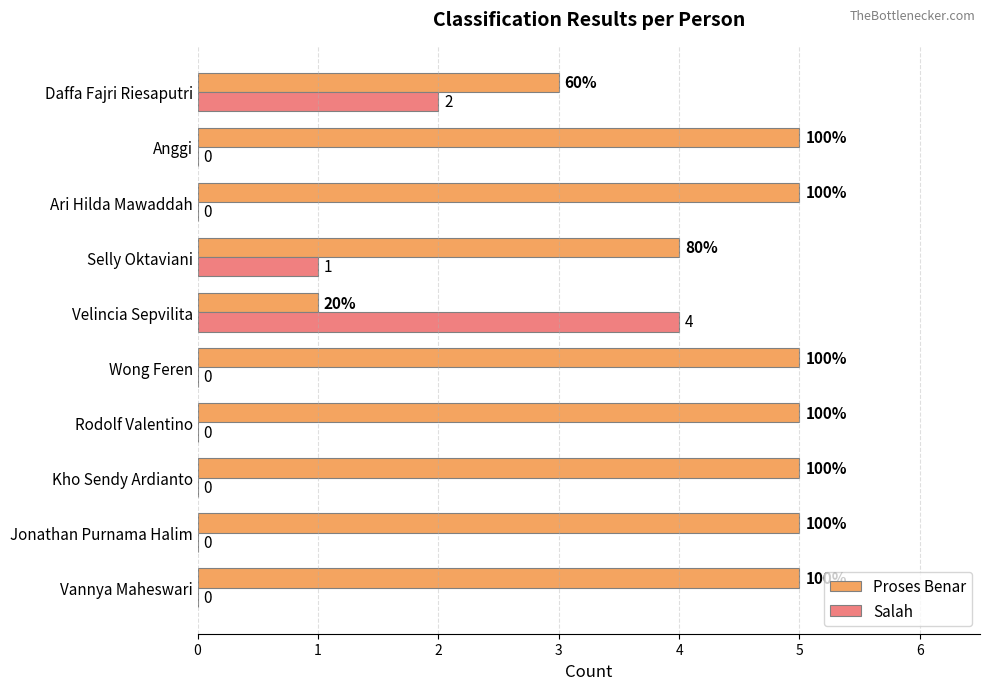

Which series has the largest total across all categories?

Proses Benar